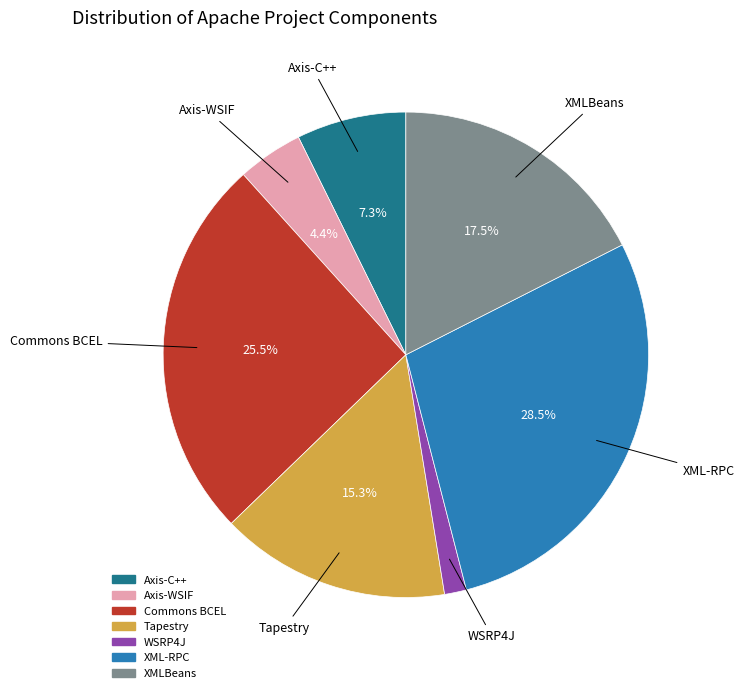

Do Axis-C++ and Commons BCEL together represent more than half of the pie?

No